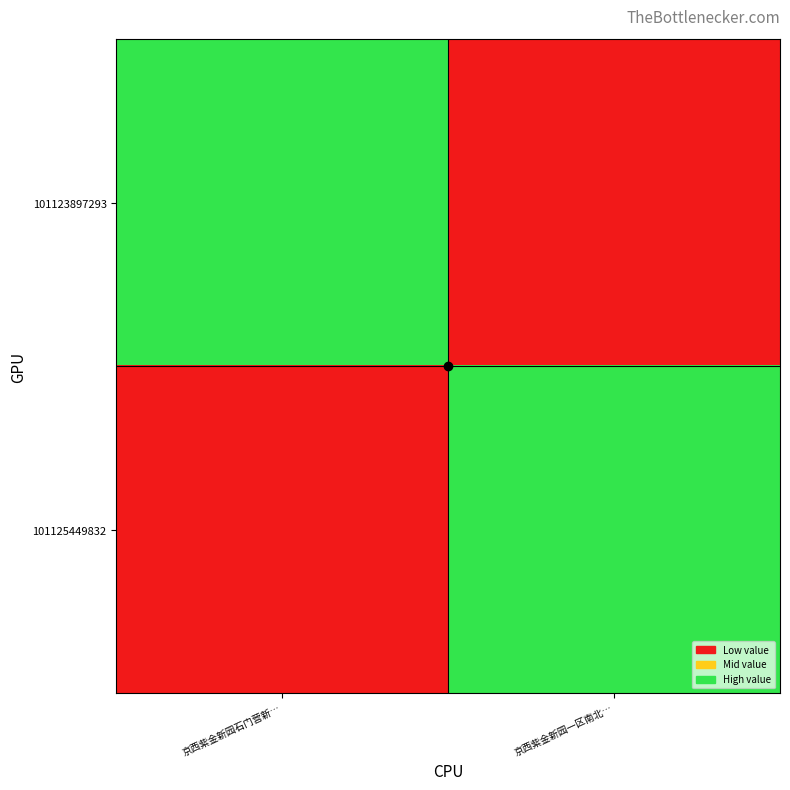

Reading right to left, what are all the values shown in this chart?

101123897293: 京西紫金新园一区南北…=0	京西紫金新园石门营新…=1
101125449832: 京西紫金新园一区南北…=1	京西紫金新园石门营新…=0